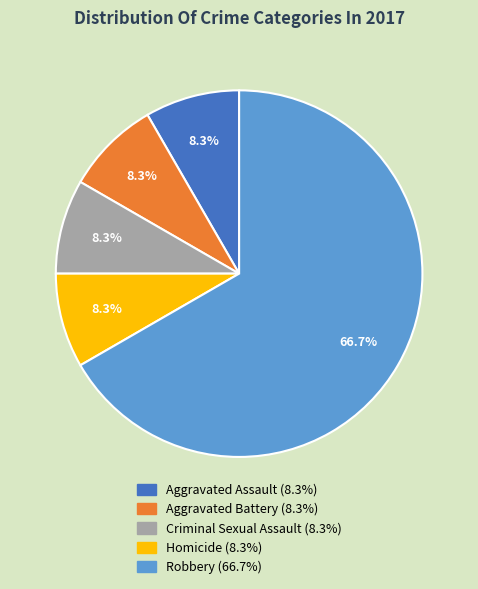

Which slice is the largest?

Robbery